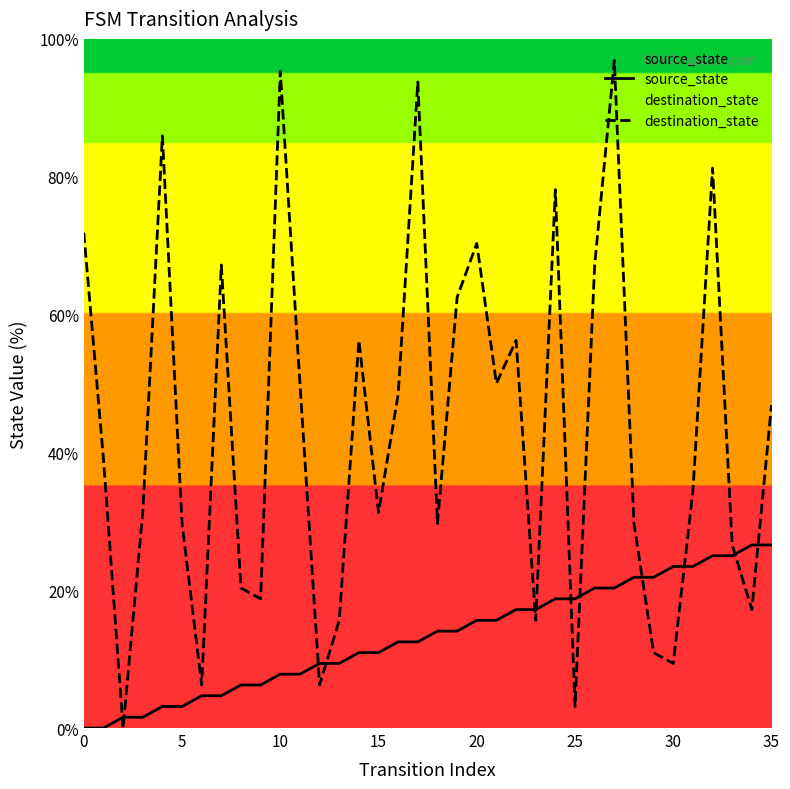

What is the sum of the destination_state values at 26 and 0?

139.1